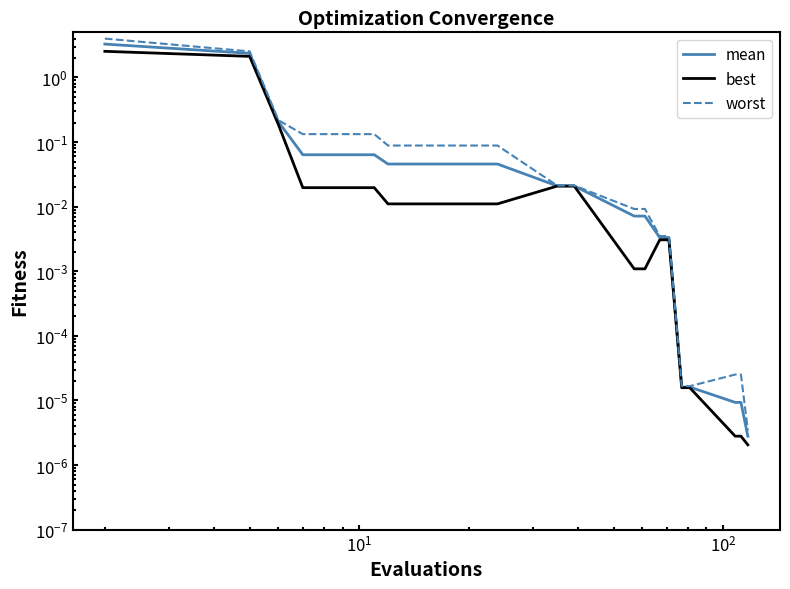

Rank the series by their maximum value, from highest to lowest.

worst, mean, best